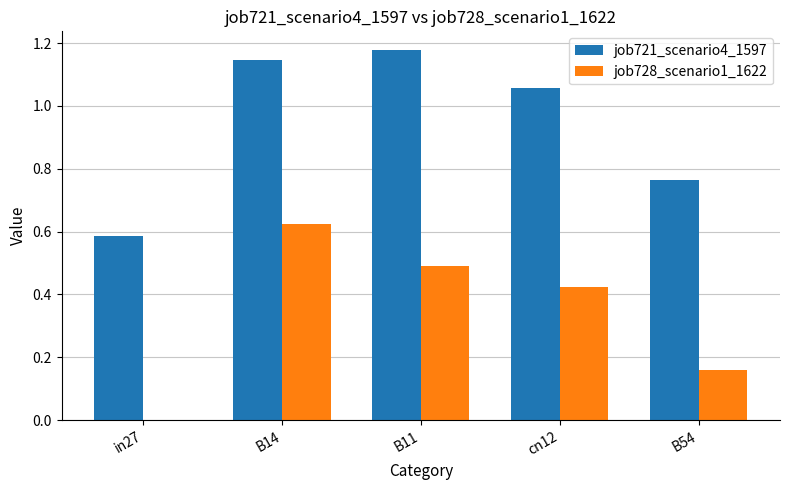

What is the sum of the job721_scenario4_1597 values at cn12 and in27?

1.6